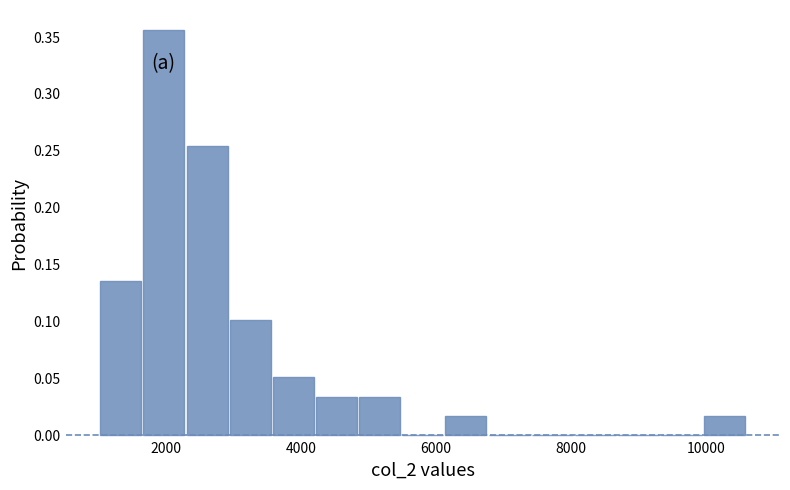

Read against the x-axis, roughly where is the centre of the tallest bar?

2000